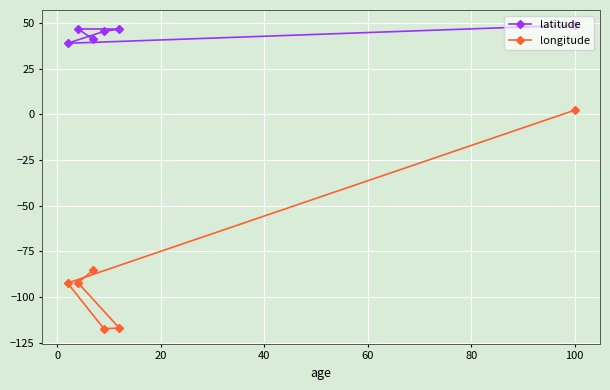

How many lines are shown in the chart?

2